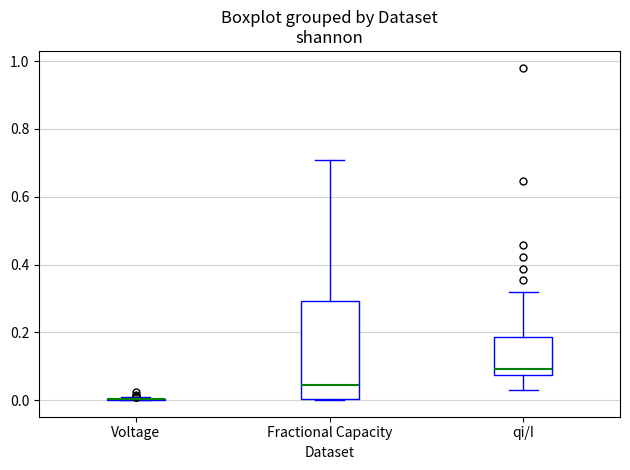

Reading left to right, transcribe this box plot: for each box, give where its median line is, the range the box spans, and where its two whiskers end, as read against the y-axis. The values are not printed on the chart, so give them approximately, as read against the axis.

Voltage: box collapsed to a line at 0.00, whiskers 0.00 to 0.00
Fractional Capacity: median 0.04, box 0.00 to 0.30, whiskers 0.00 to 0.70
qi/I: median 0.10, box 0.08 to 0.18, whiskers 0.02 to 0.32